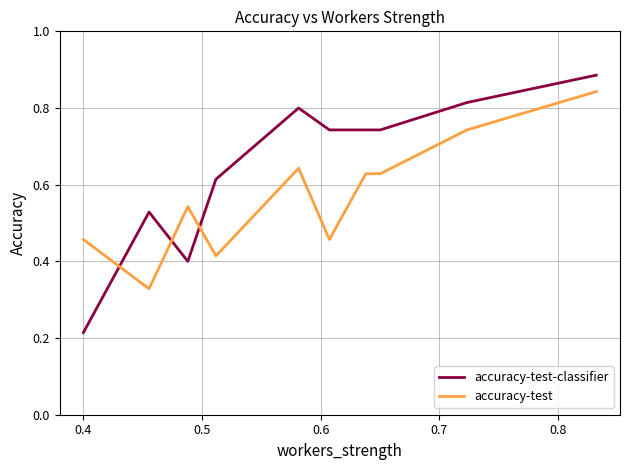

After their last crossing, which series has the higher values: accuracy-test or accuracy-test-classifier?

accuracy-test-classifier